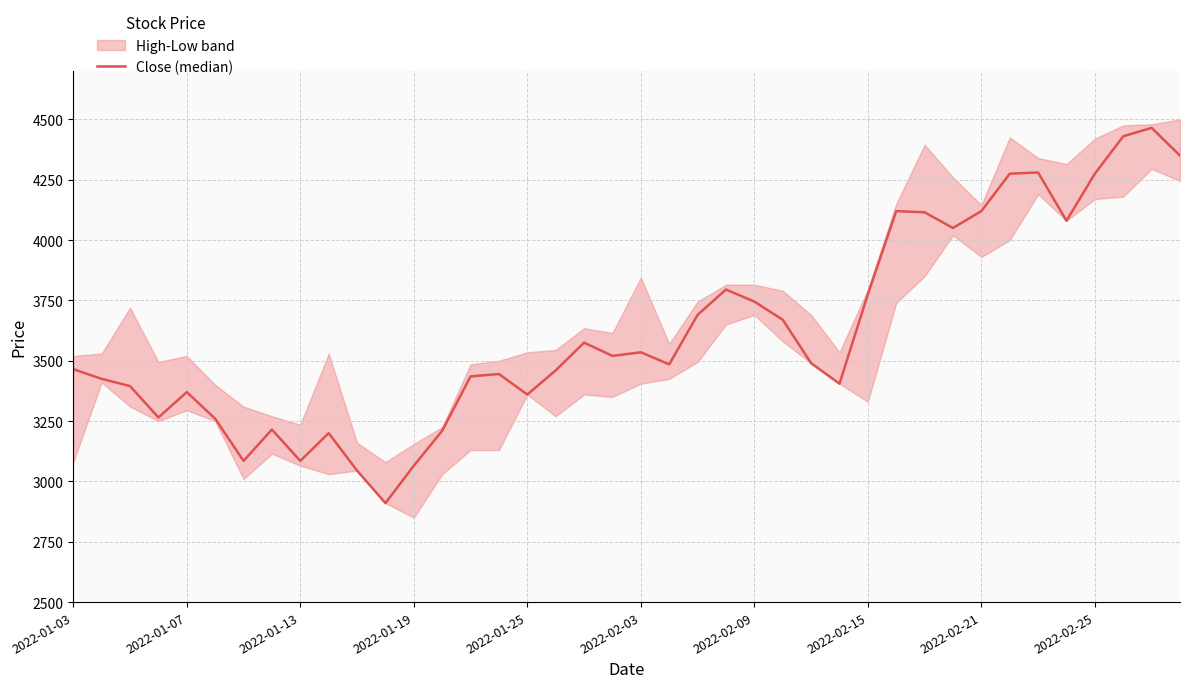

How many lines are shown in the chart?

1